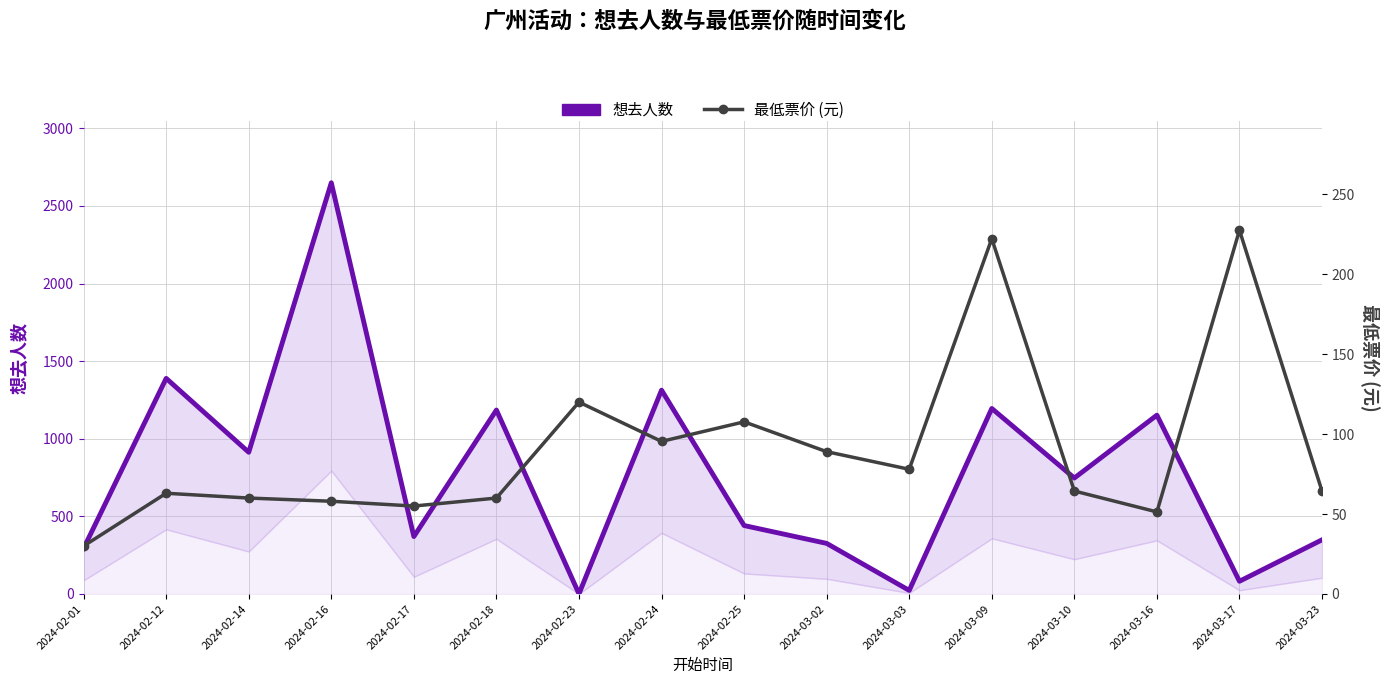

Where do 想去人数 and 最低票价 (元) first cross each other?

2024-02-18 and 2024-02-23